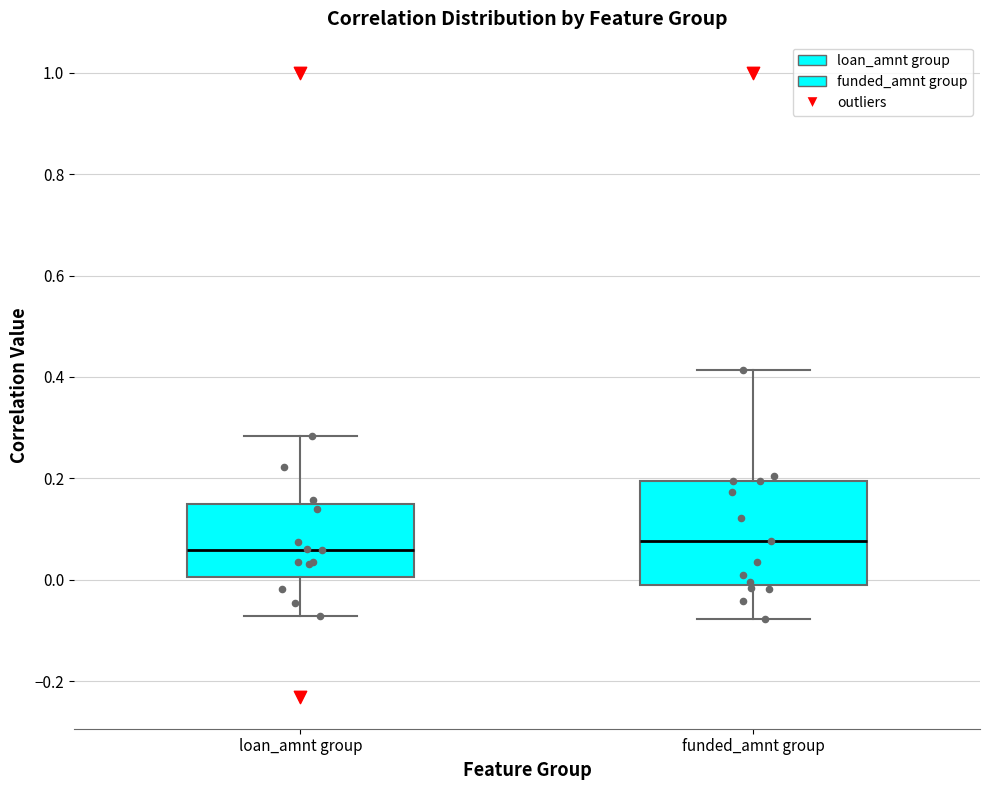

Which box is the tallest, from its lower edge to its upper edge?

funded_amnt group